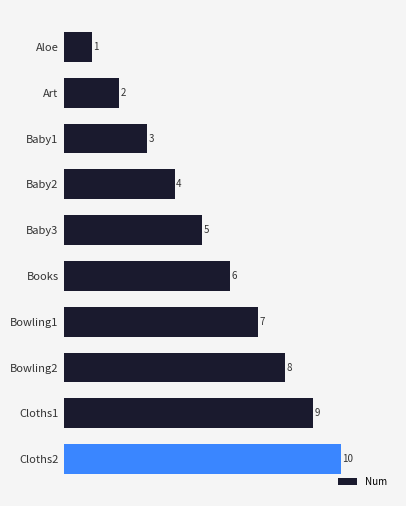

Between Bowling1 and Cloths1, which is larger?

Cloths1